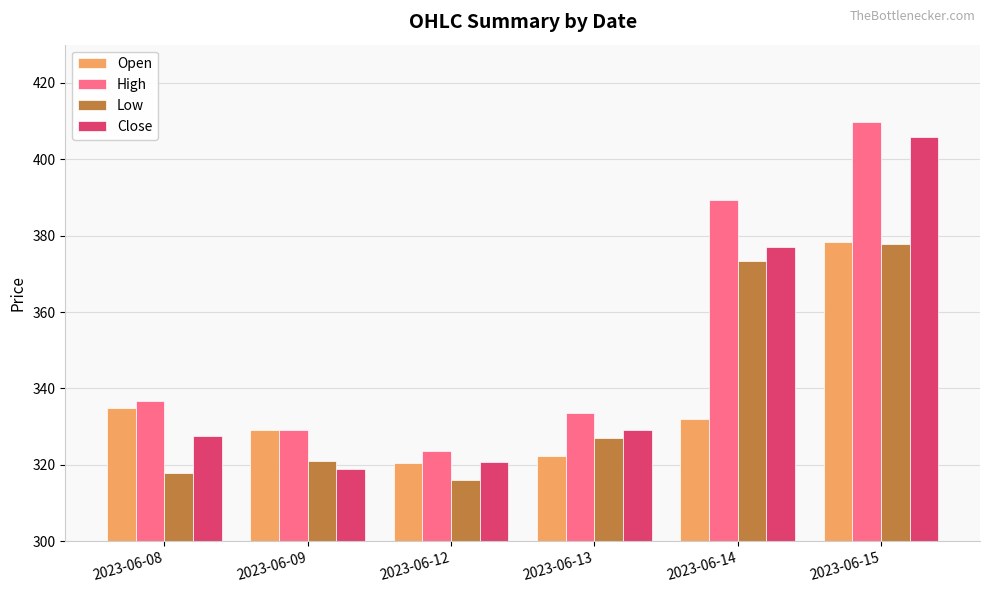

What is the approximate value of Open at 2023-06-08?

335.0